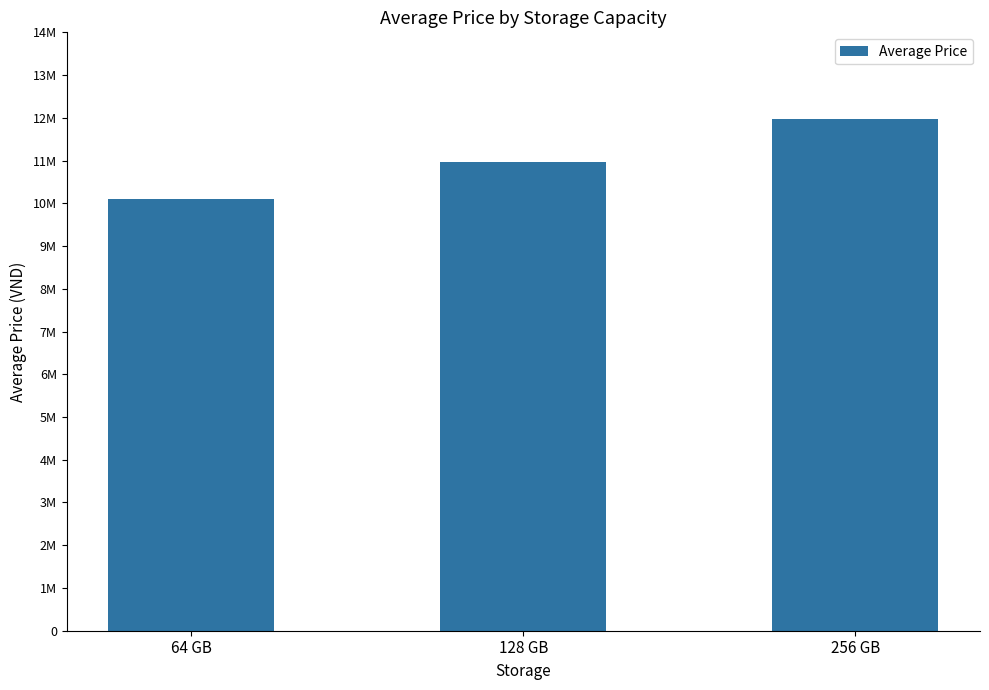

What is the maximum value shown in the chart?

11965000